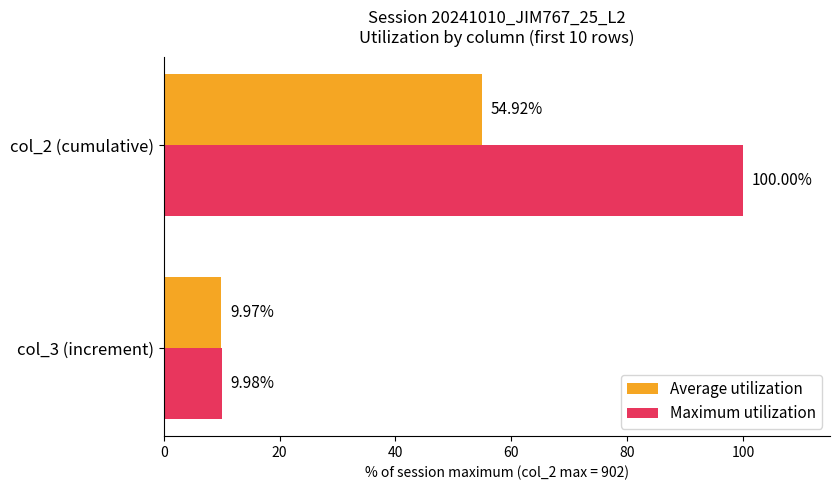

What is the average value of the Average utilization series?

32.4